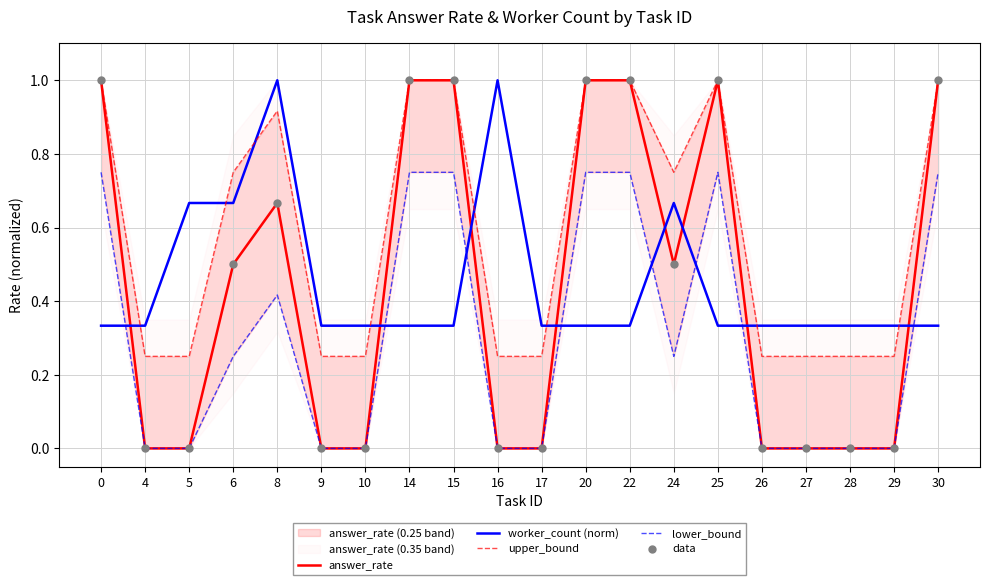

At how many categories does at least one series exceed 0?

20